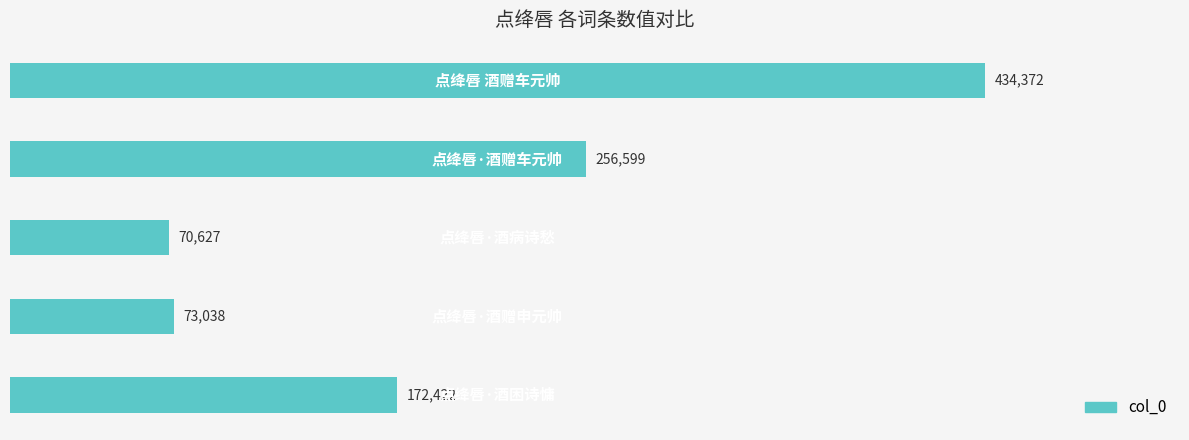

Count the number of data series in this chart.

1